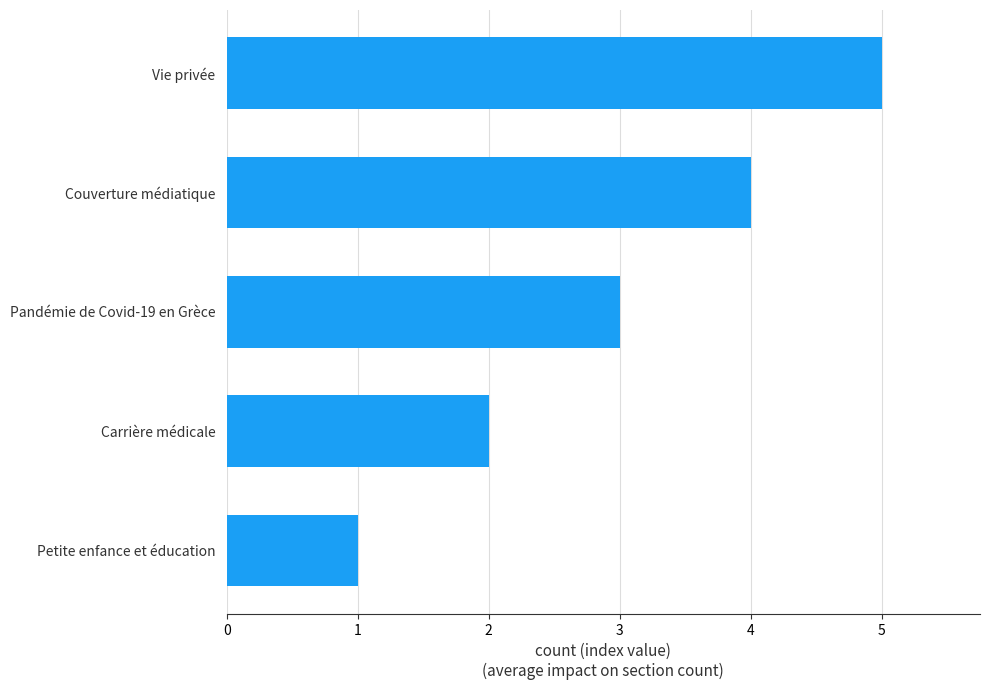

At which label is the value closest to 3?

Pandémie de Covid-19 en Grèce